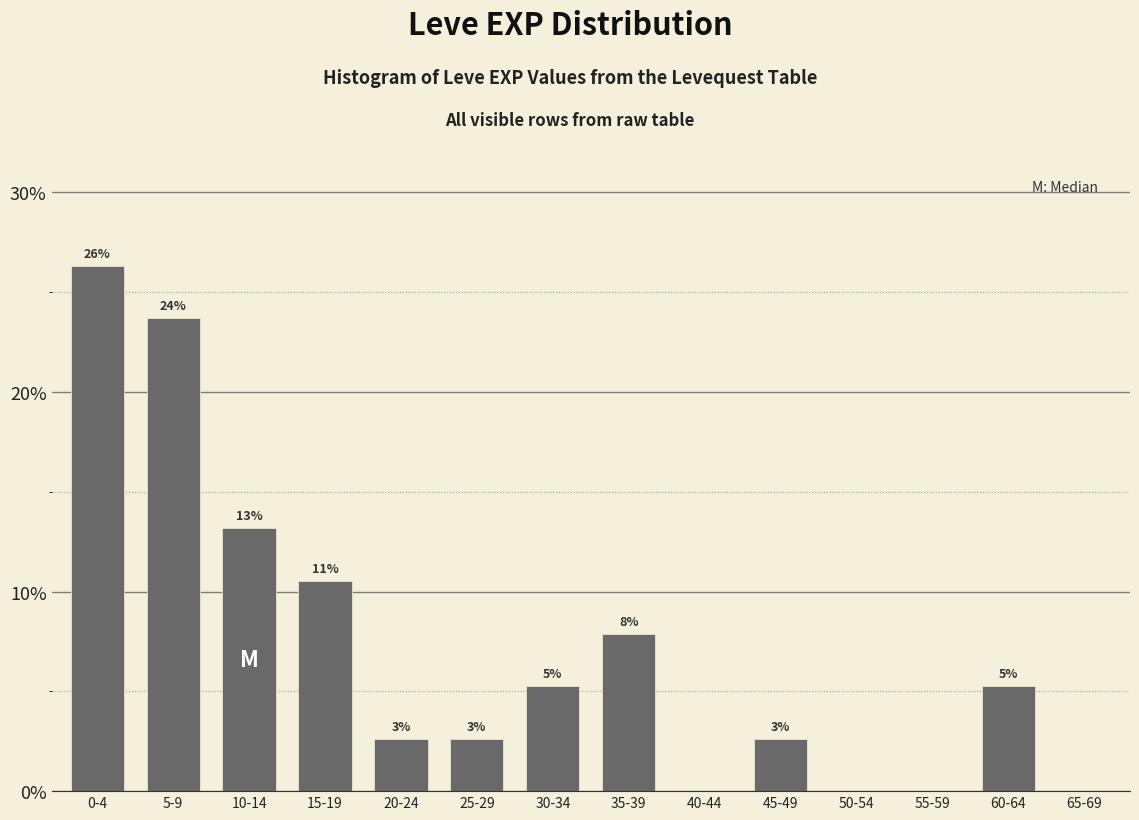

Are the bars horizontal?

No